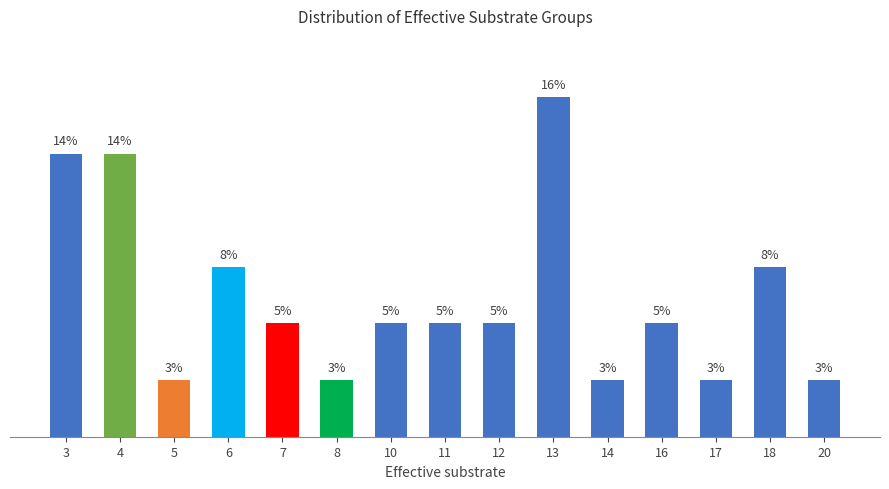

List the labels in order of value, largest first.

13, 3, 4, 6, 18, 7, 10, 11, 12, 16, 5, 8, 14, 17, 20